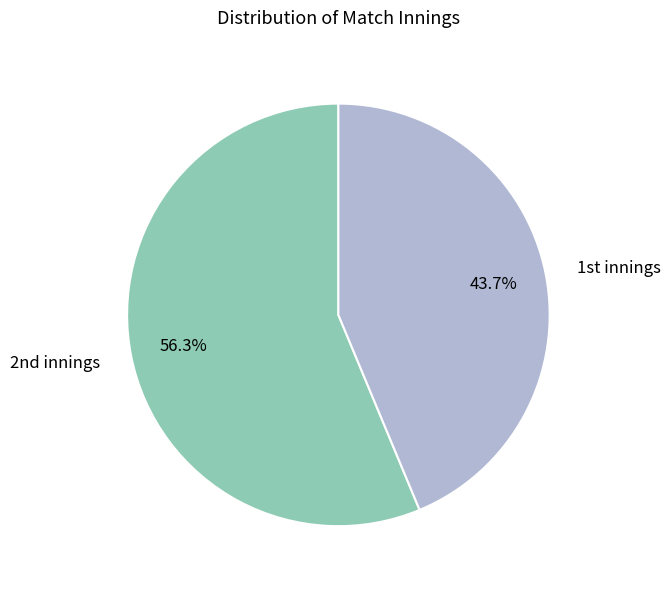

Count the number of slices in the pie.

2